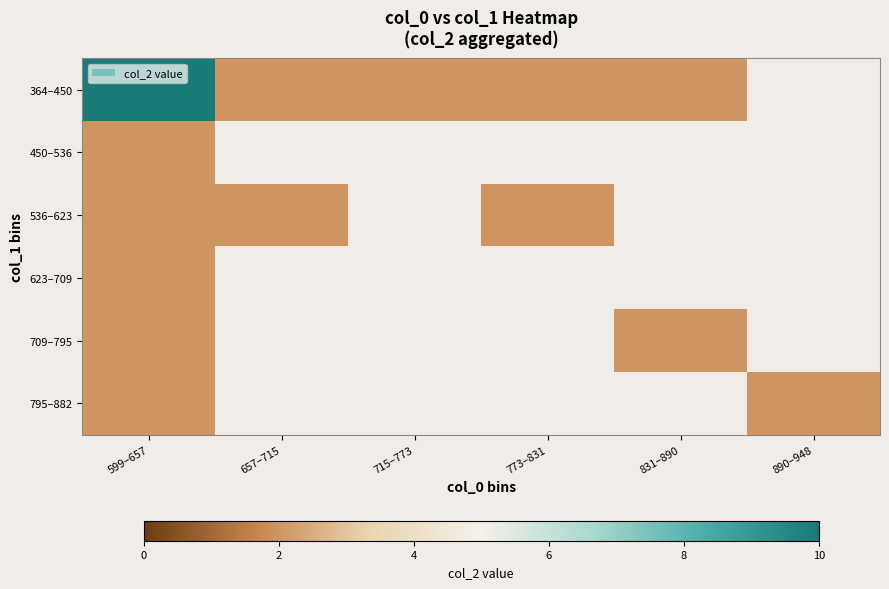

Is the value of 709–795 at 715–773 greater than the value of 623–709 at 599–657?

No